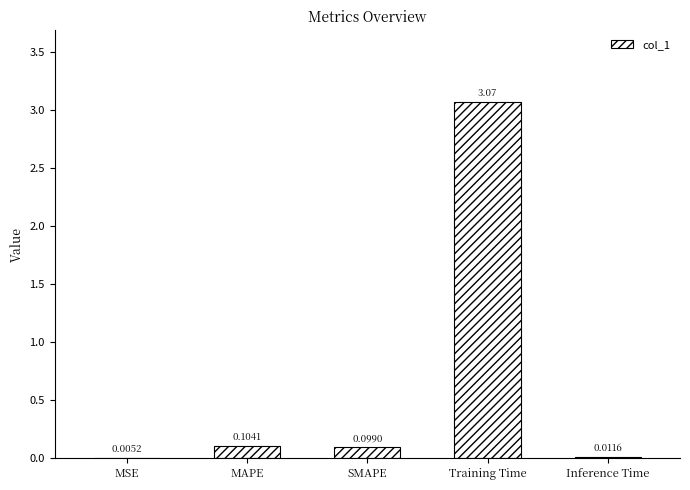

Where is the data nearest to the value 1?

MAPE